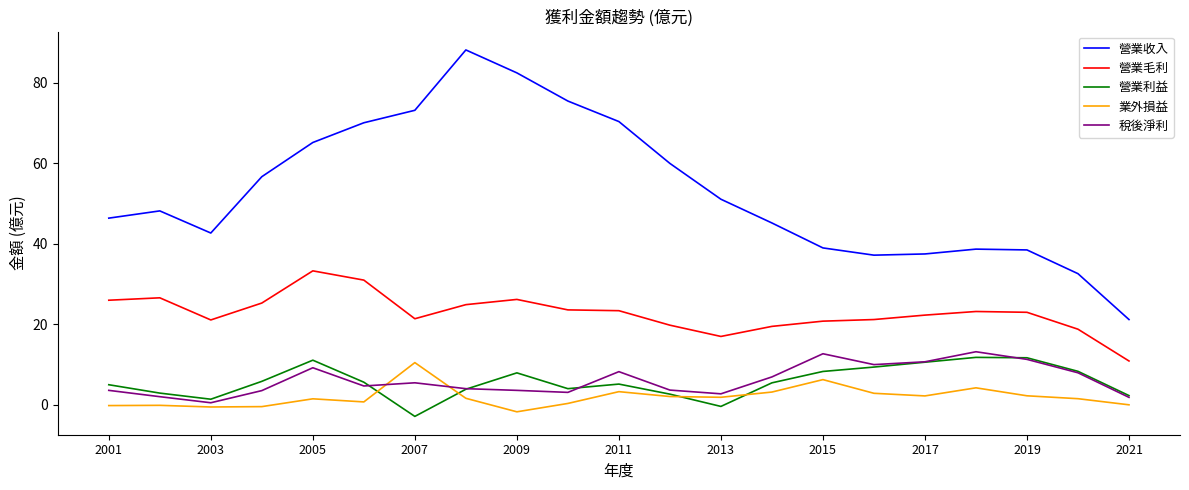

Which series has the widest spread of values?

營業收入